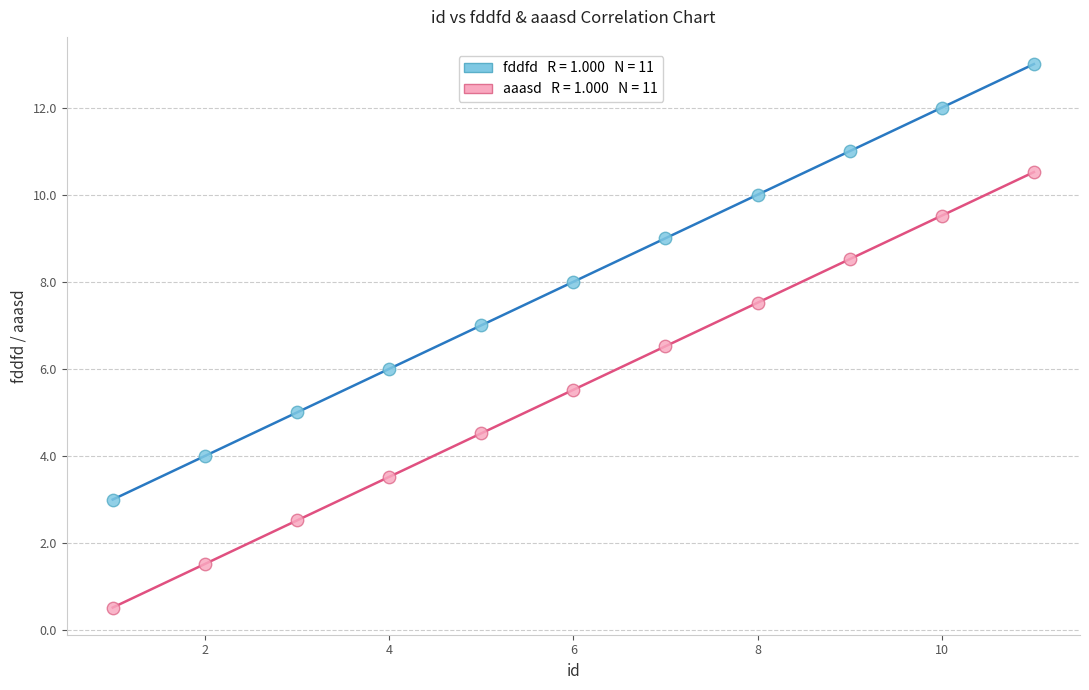

Across all data points, what is the range of X values (max minus min)?

10.0